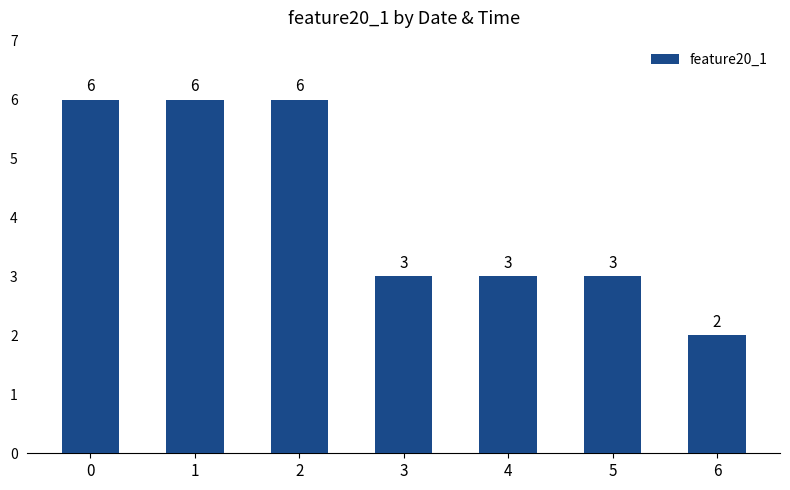

What is the sum of all values?

29